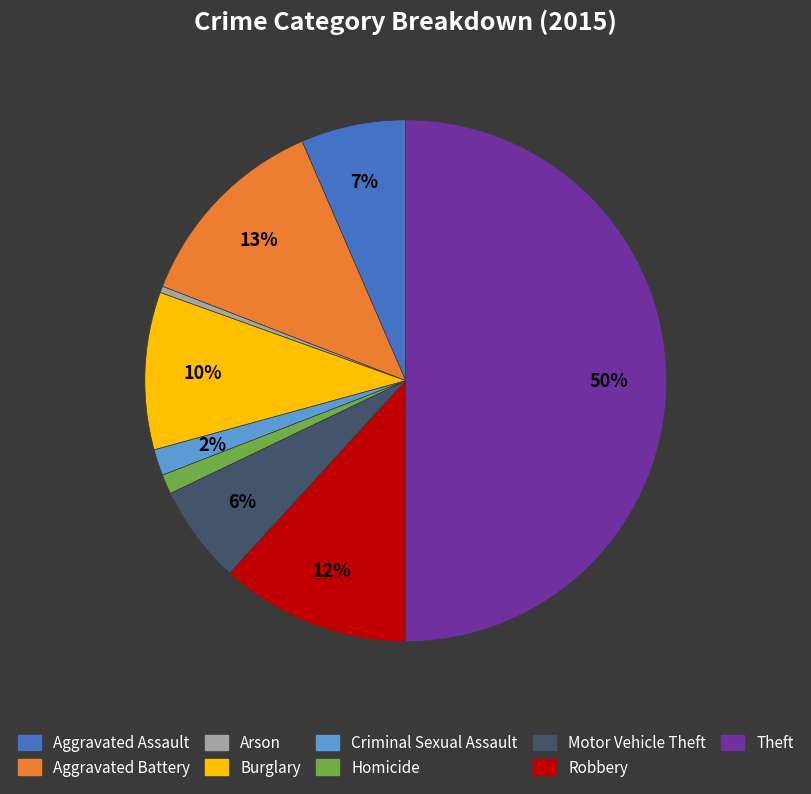

Count the number of slices in the pie.

9